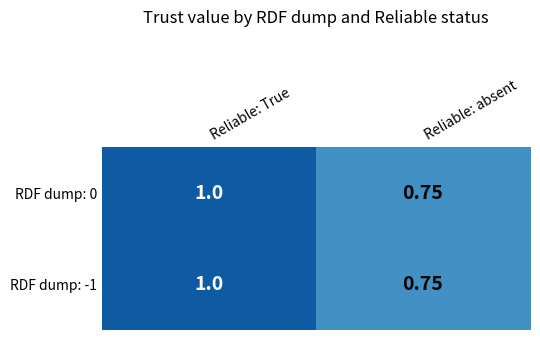

Which category has the highest value in the RDF dump: -1 series?

Reliable: True